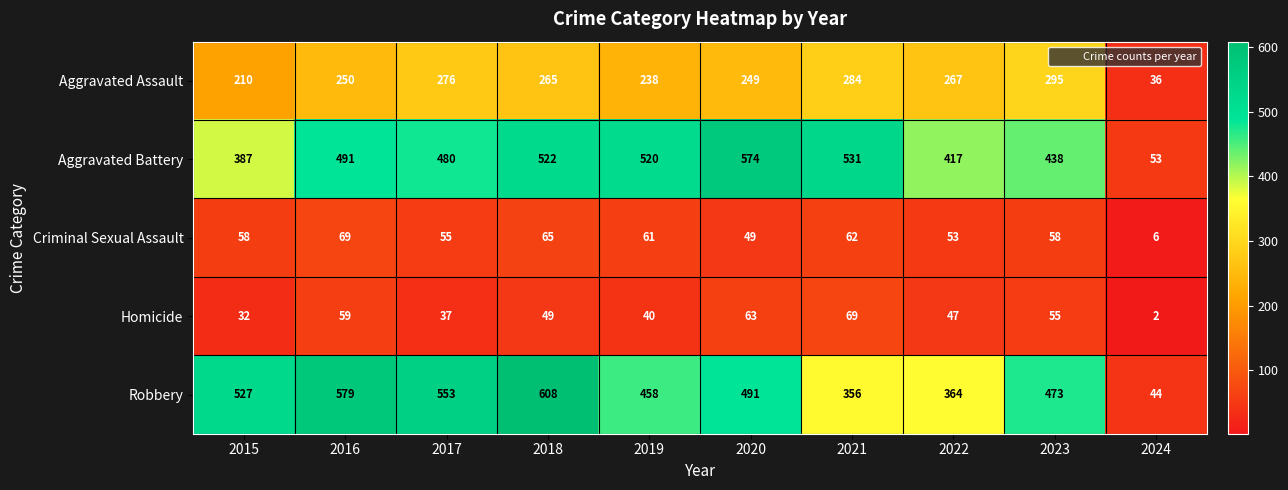

At 2016, list the series in order from largest to smallest.

Robbery, Aggravated Battery, Aggravated Assault, Criminal Sexual Assault, Homicide